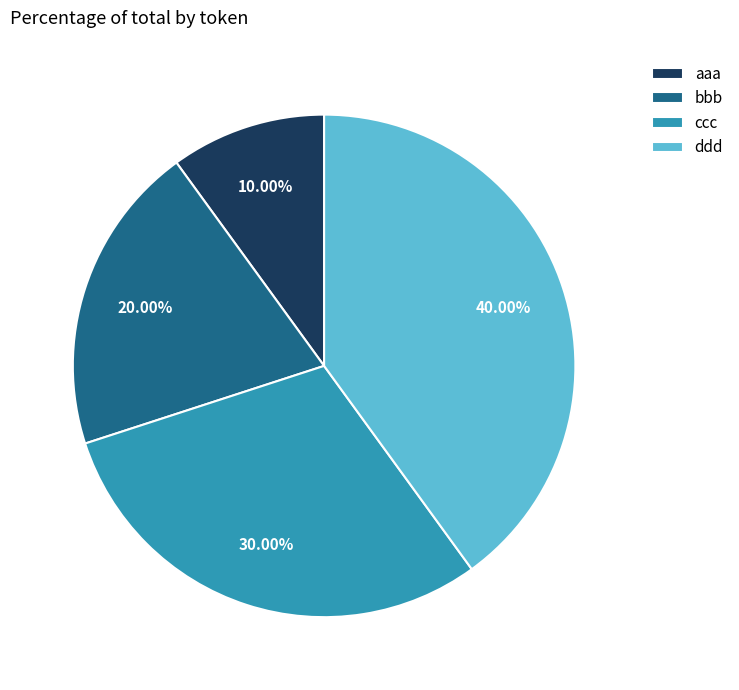

Is the sum of ddd and ccc greater than half?

Yes